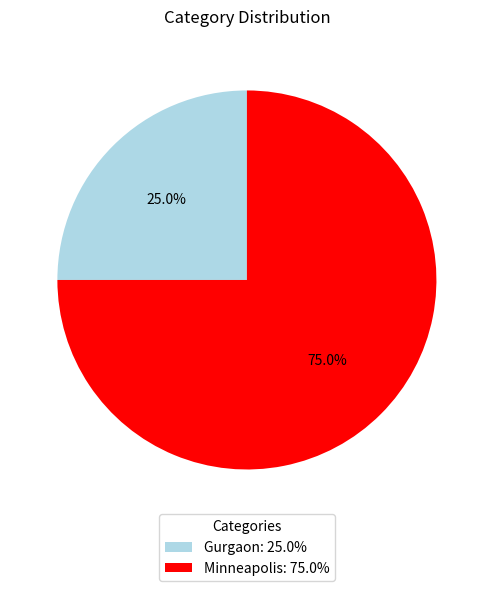

To the nearest percent, what portion does Minneapolis represent?

75%